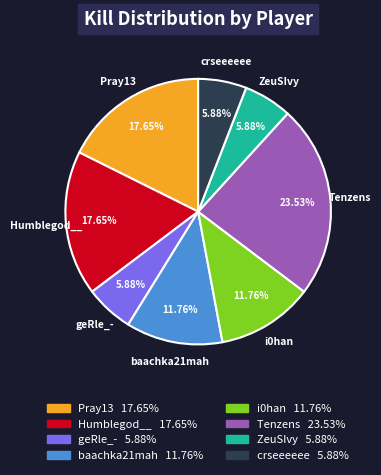

Count the number of slices in the pie.

8